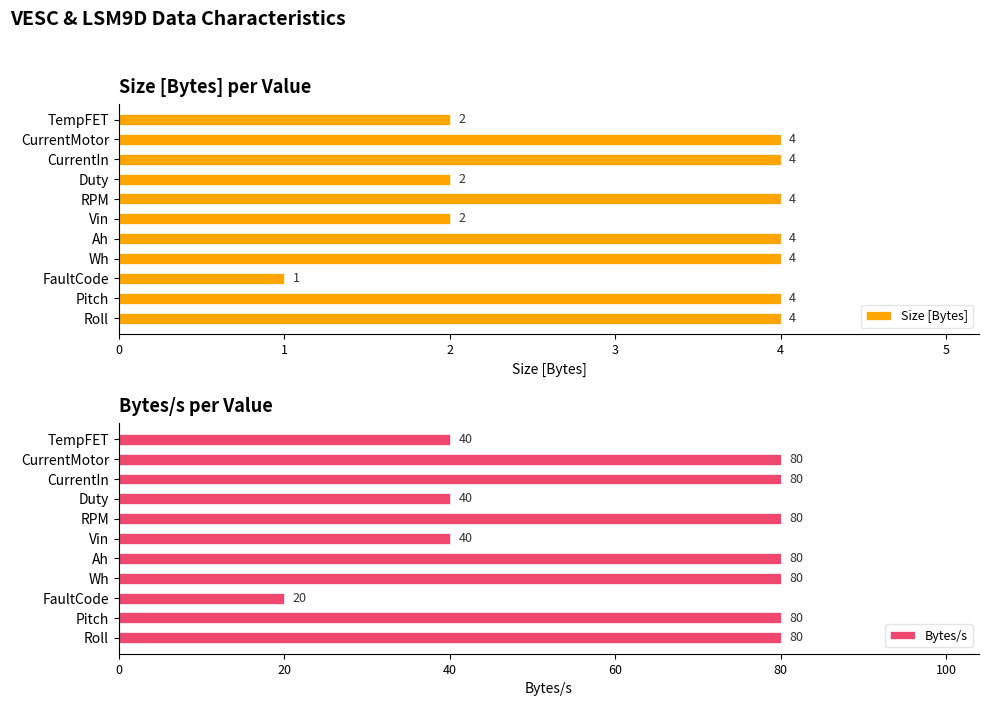

What value does the Bytes/s series have at Wh, to the nearest 5?

80